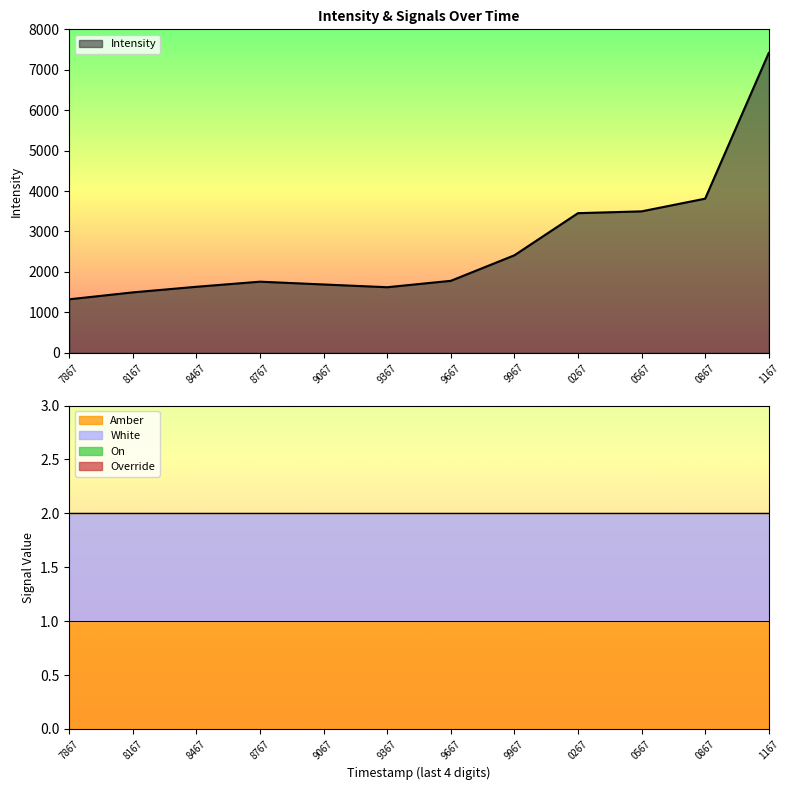

Is it true that Intensity equals 3497.4 at 1689450567?

True